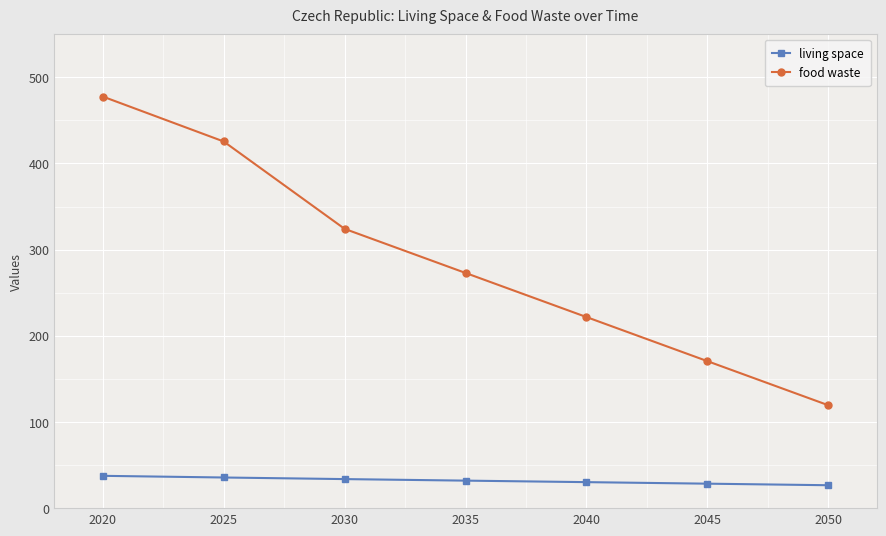

At how many categories does at least one series exceed 50?

7